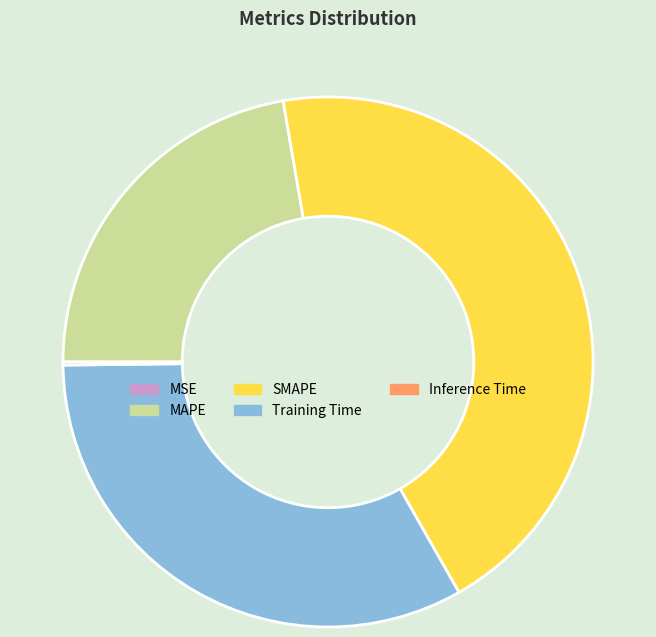

Is there a majority slice in this chart?

No